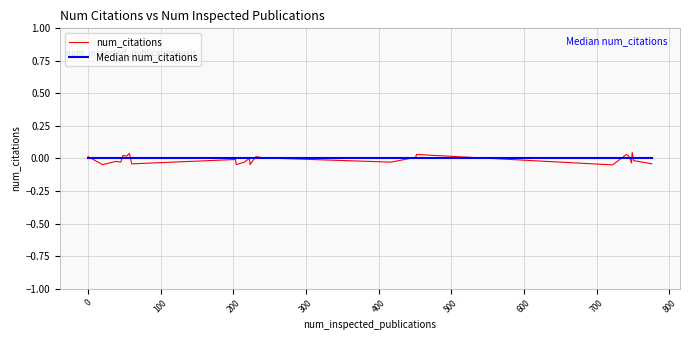

List the series in order of their peak value, highest first.

num_citations, Median num_citations